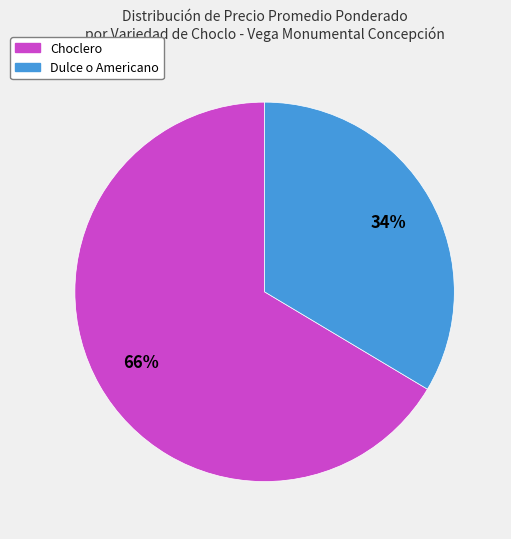

To the nearest percent, what is the average slice percentage?

50%